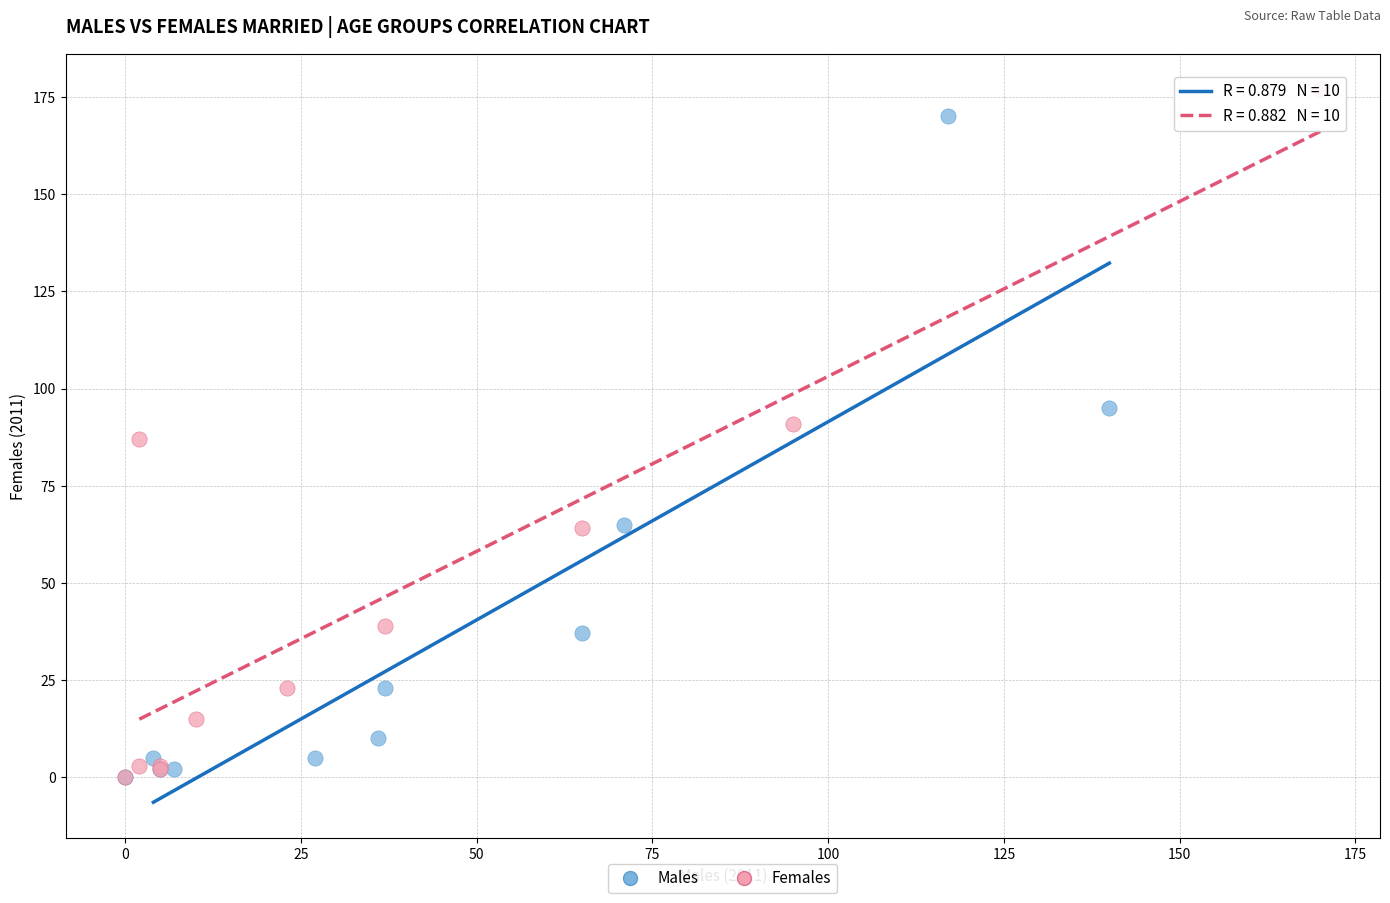

Which series has the largest Y range (max minus min)?

Females